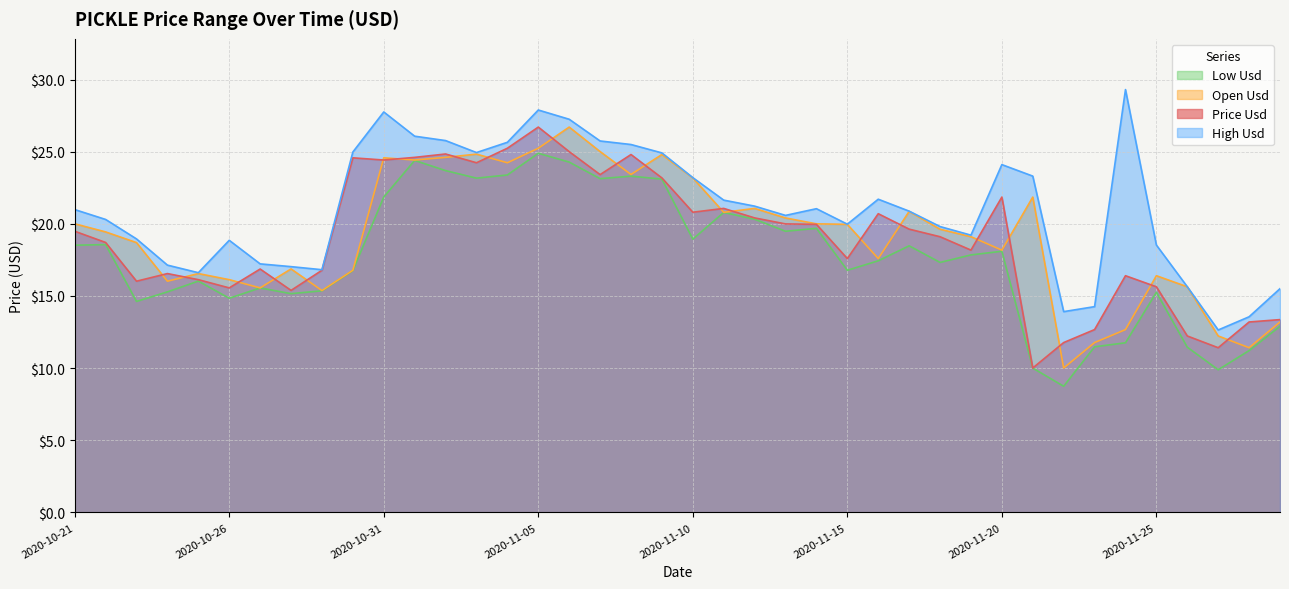

At which category does price_usd reach its first local peak?

2020-10-24